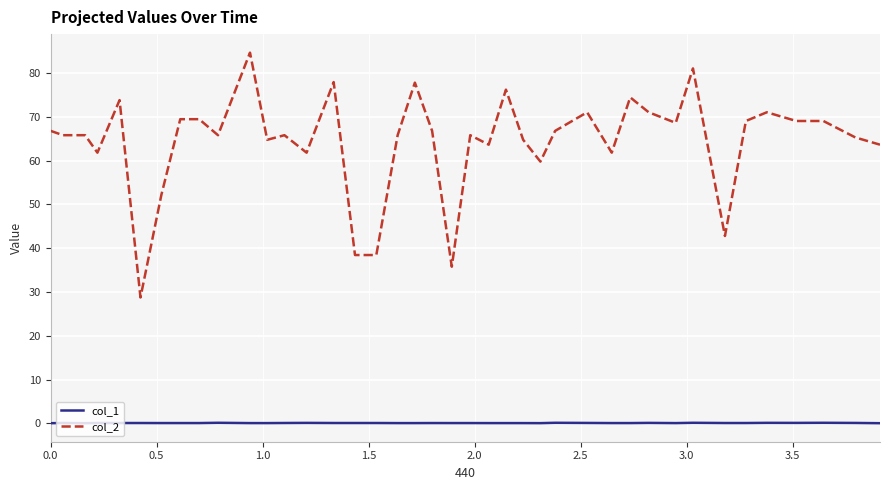

What is the highest value of the col_2 series?

84.7